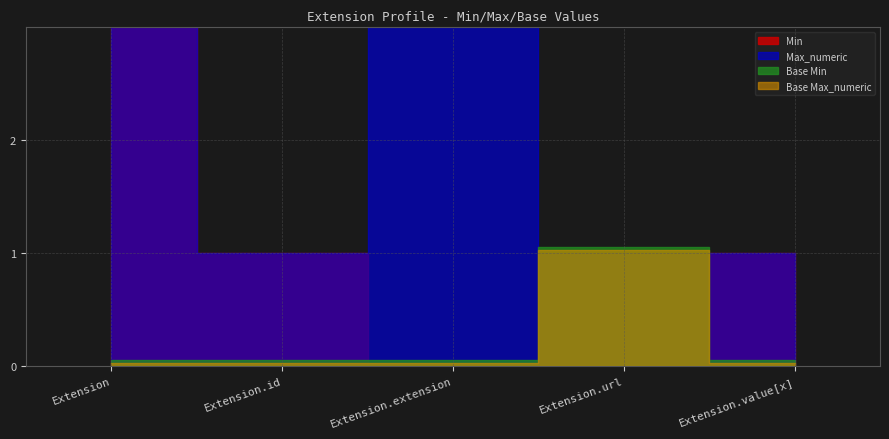

True or false: Base Min has more than 2 interior local peaks.

False